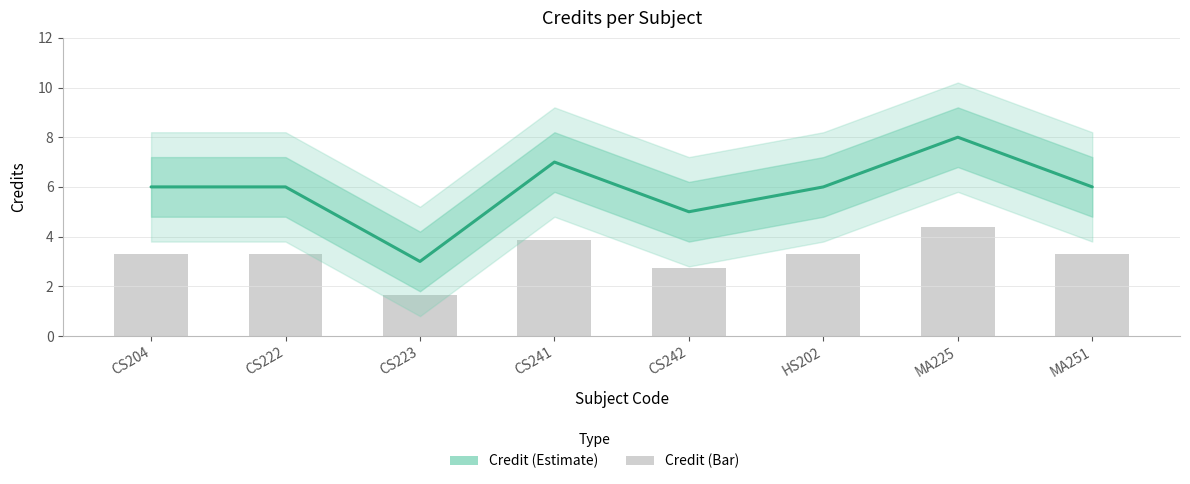

The chart shows a value of 7 at CS241. True or false?

True